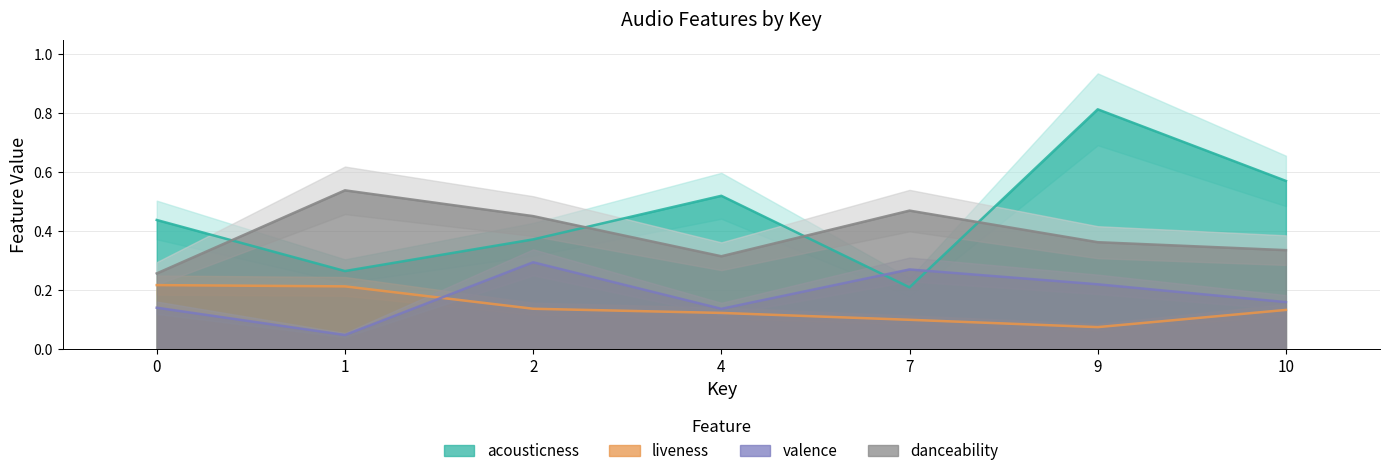

Is the value of danceability at 7 greater than the value of acousticness at 9?

No